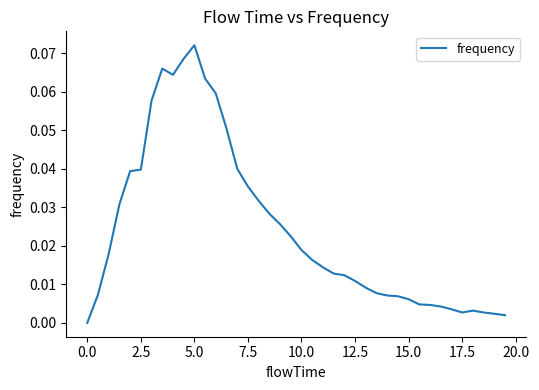

How many lines are shown in the chart?

1